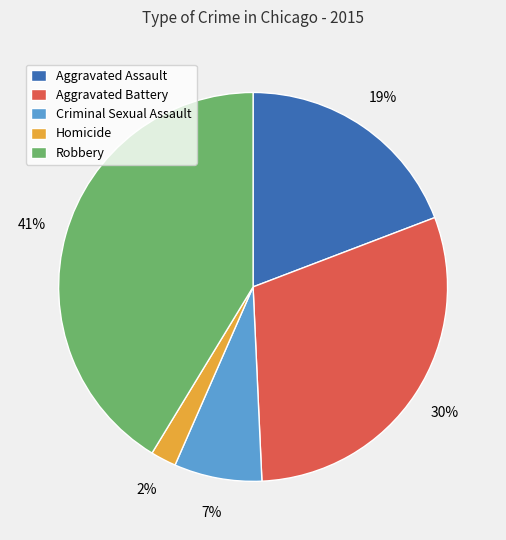

Between Criminal Sexual Assault and Robbery, which is larger?

Robbery